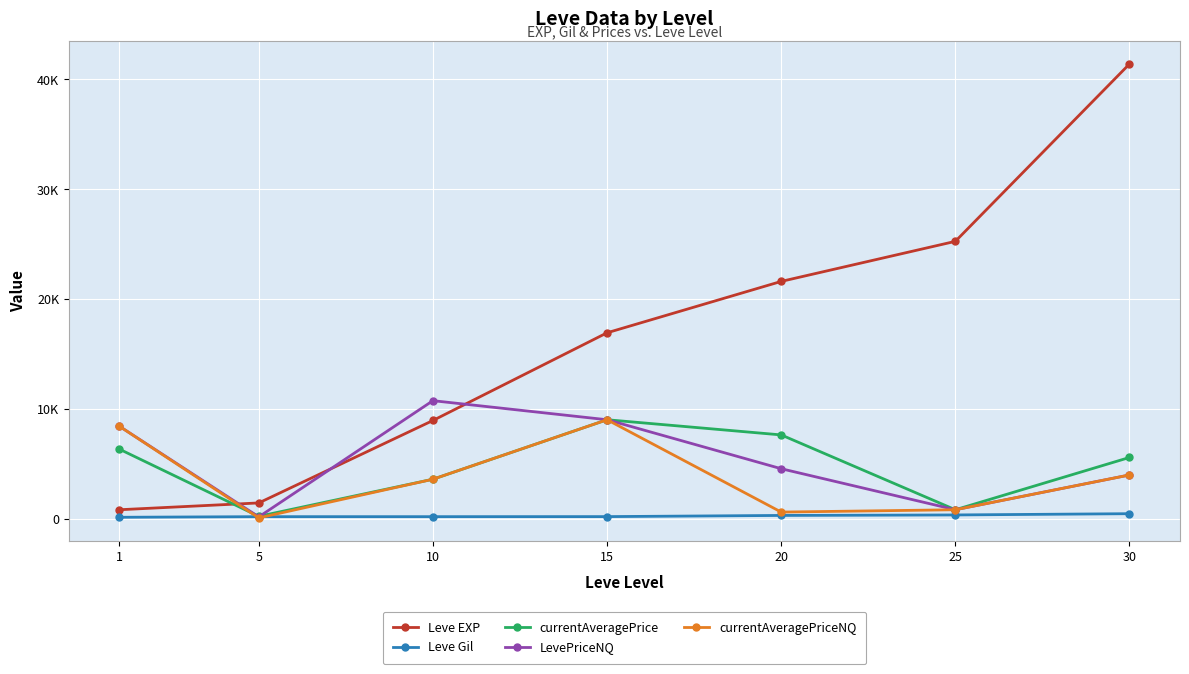

Between which two adjacent categories do currentAveragePriceNQ and Leve EXP first intersect?

1 and 5